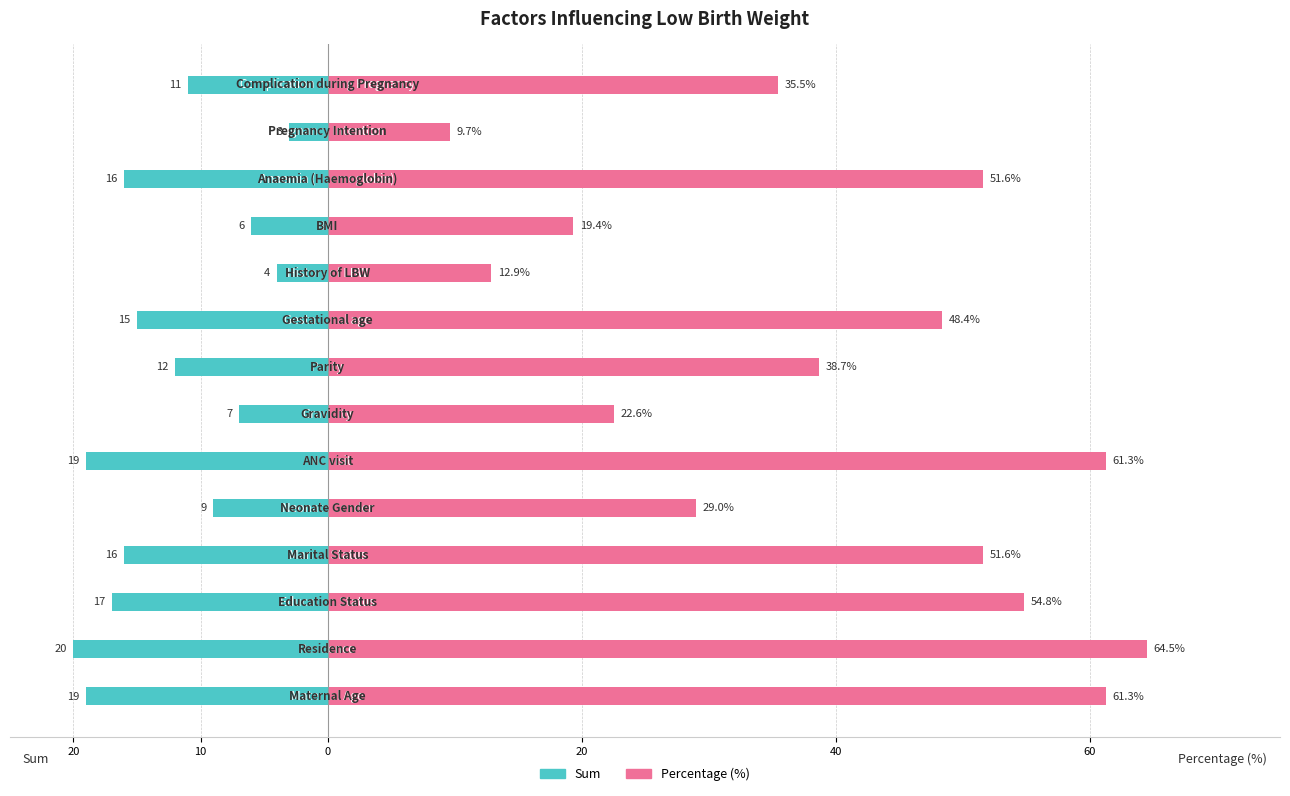

True or false: Sum has a value of -20.0 at 10.

True